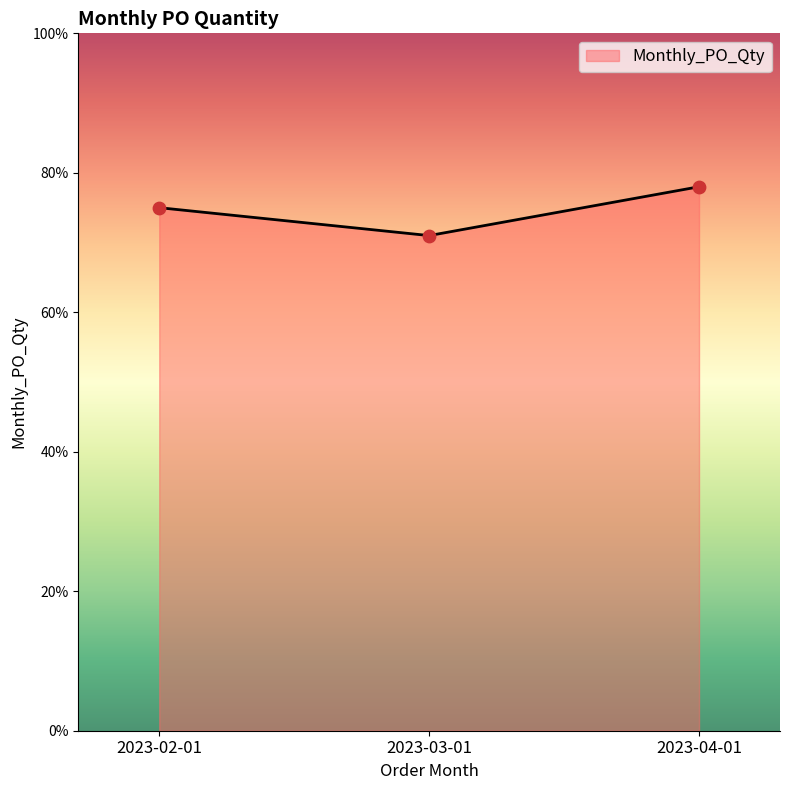

Between 2023-02-01 and 2023-04-01, which is larger?

2023-04-01